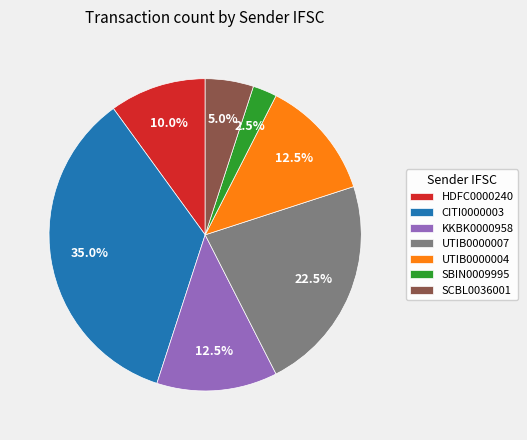

Between SBIN0009995 and KKBK0000958, which is larger?

KKBK0000958